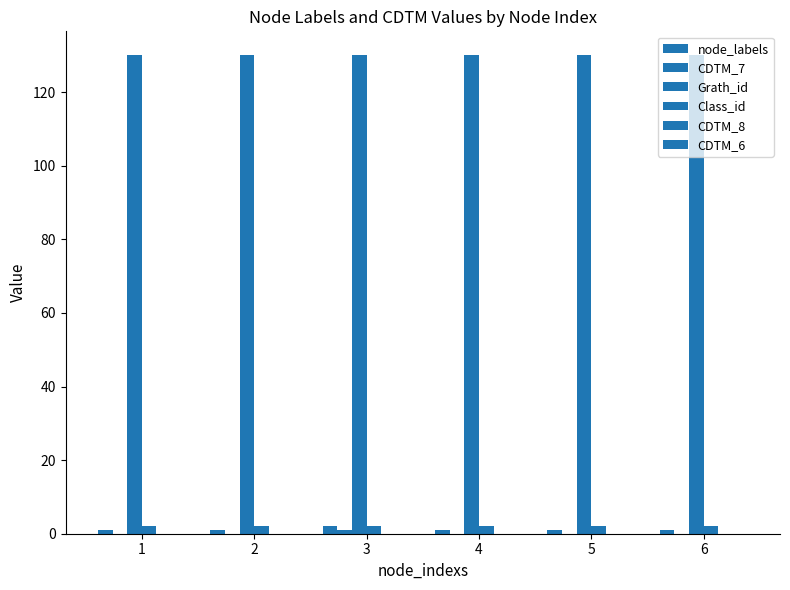

Reading left to right, transcribe all the data shown in this chart.

node_labels: 1=1	2=1	3=2	4=1	5=1	6=1
CDTM_7: 1=0	2=0	3=1	4=0	5=0	6=0
Grath_id: 1=130	2=130	3=130	4=130	5=130	6=130
Class_id: 1=2	2=2	3=2	4=2	5=2	6=2
CDTM_8: 1=0	2=0	3=0	4=0	5=0	6=0
CDTM_6: 1=0	2=0	3=0	4=0	5=0	6=0